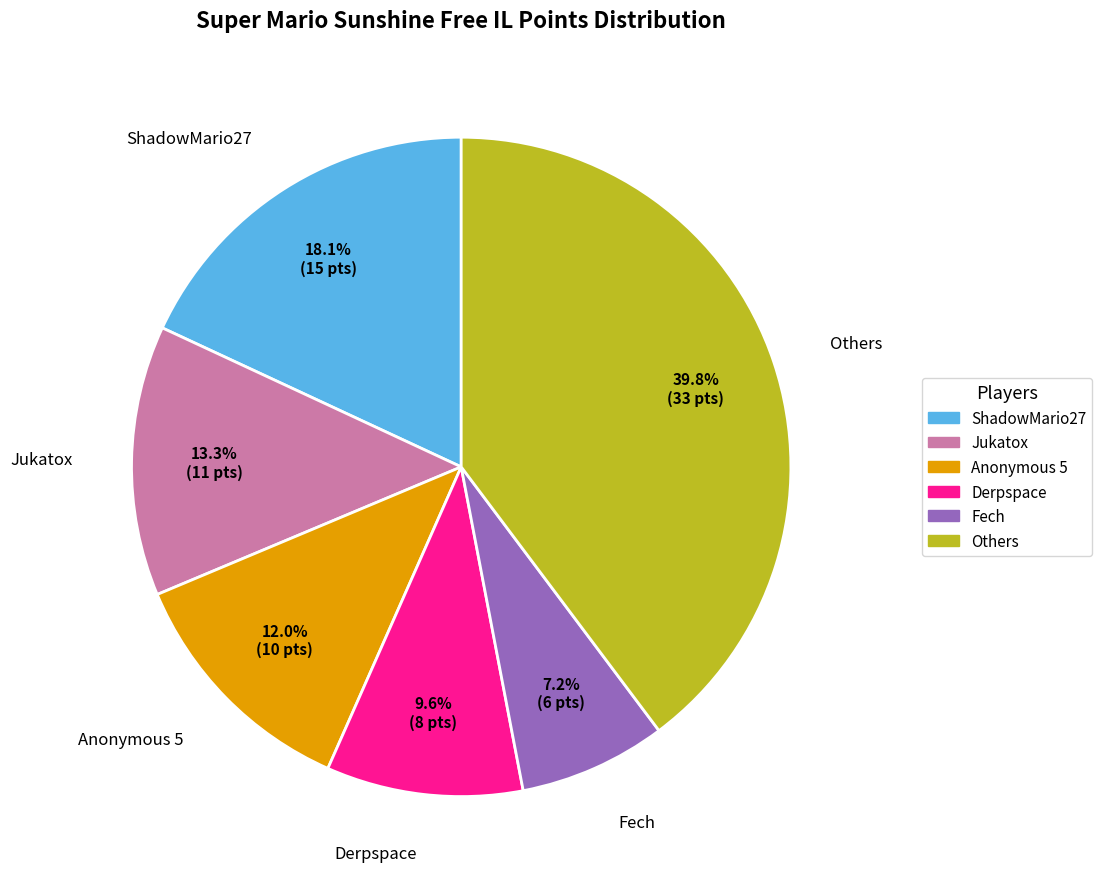

Does Anonymous 5 represent more than half of the total?

No